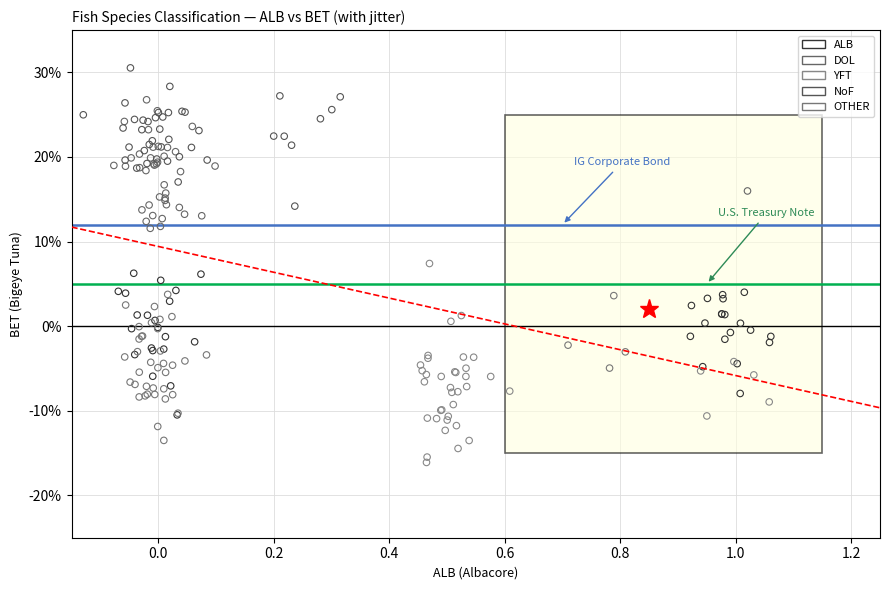

Which series reaches the minimum Y coordinate?

YFT